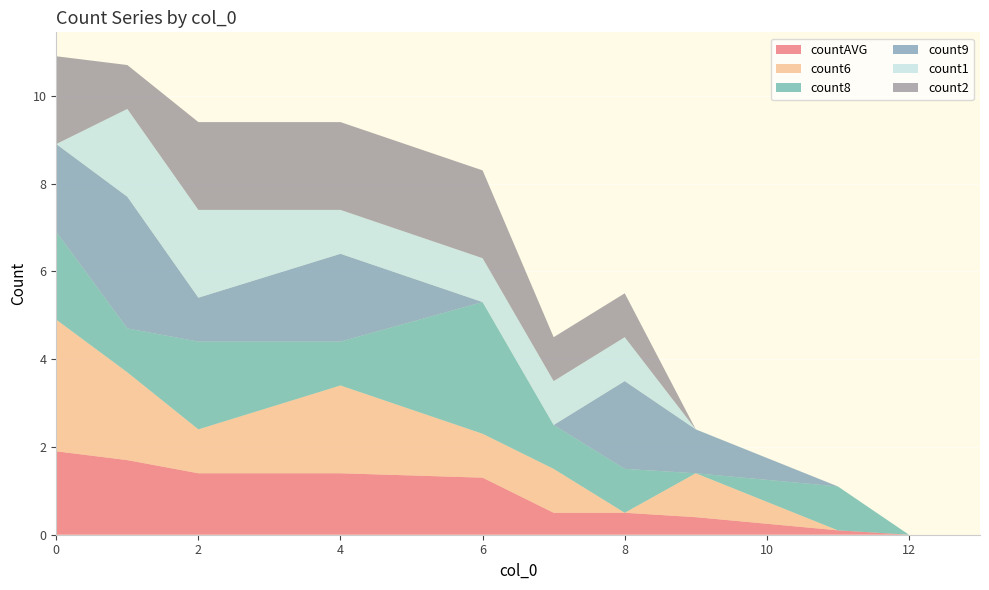

Reading right to left, transcribe all the data shown in this chart.

countAVG: 0.0	0.0	0.1	0.4	0.5	0.5	1.3	1.4	1.4	1.7	1.9
count6: 0.0	0.0	0.0	1.0	0.0	1.0	1.0	2.0	1.0	2.0	3.0
count8: 0.0	0.0	1.0	0.0	1.0	1.0	3.0	1.0	2.0	1.0	2.0
count9: 0.0	0.0	0.0	1.0	2.0	0.0	0.0	2.0	1.0	3.0	2.0
count1: 0.0	0.0	0.0	0.0	1.0	1.0	1.0	1.0	2.0	2.0	0.0
count2: 0.0	0.0	0.0	0.0	1.0	1.0	2.0	2.0	2.0	1.0	2.0